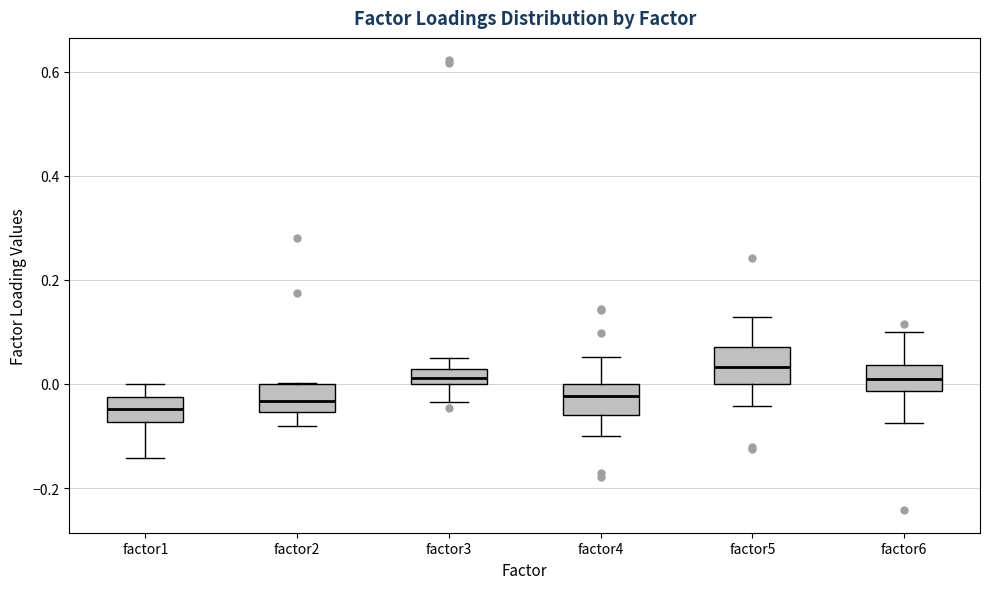

Which box has the highest median line?

factor5